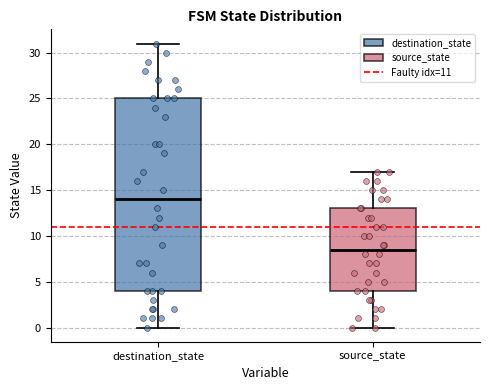

Which box is the tallest, from its lower edge to its upper edge?

destination_state